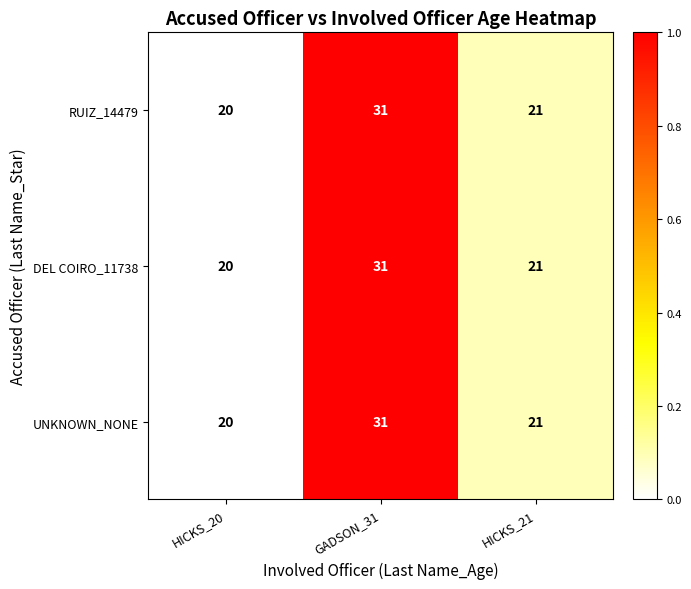

Reading left to right, extract all data points from this chart.

RUIZ_14479: HICKS_20=20	GADSON_31=31	HICKS_21=21
DEL COIRO_11738: HICKS_20=20	GADSON_31=31	HICKS_21=21
UNKNOWN_NONE: HICKS_20=20	GADSON_31=31	HICKS_21=21